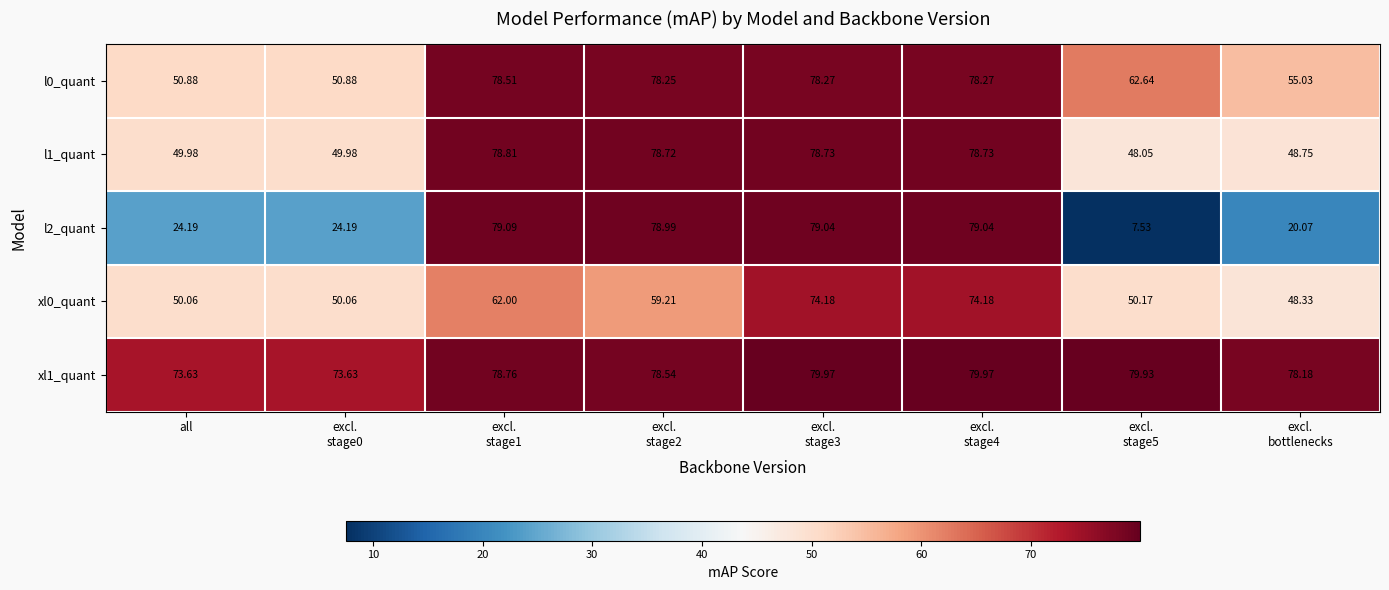

At how many categories does at least one series exceed 47?

8